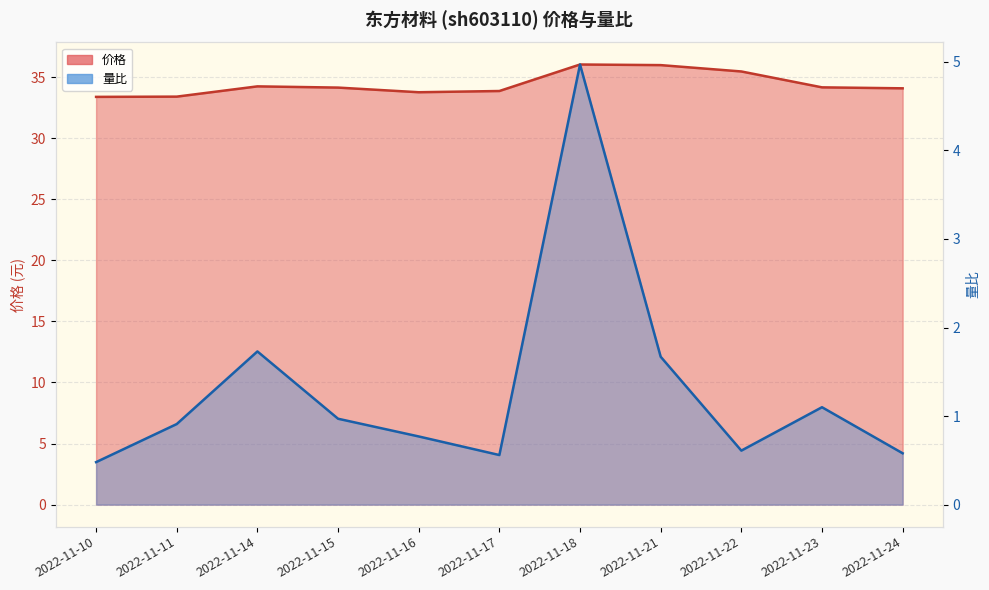

Which category has the highest value in the 量比 series?

2022-11-18